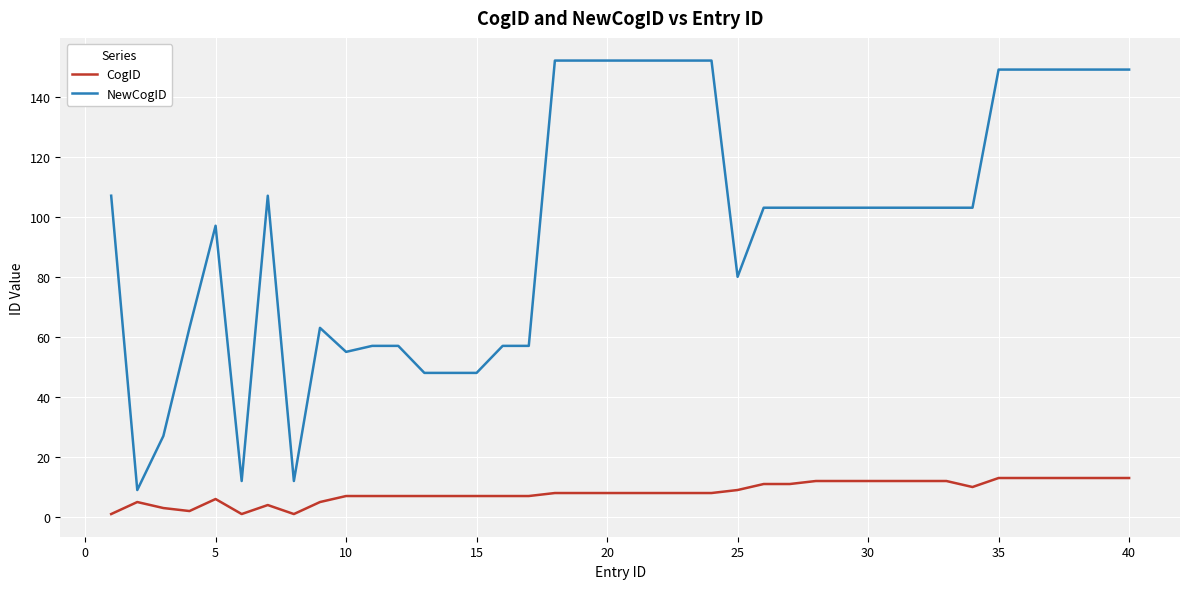

Which series has the largest total across all categories?

NewCogID